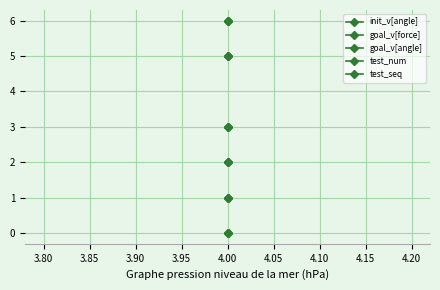

Is this an area chart (filled region under the line)?

No